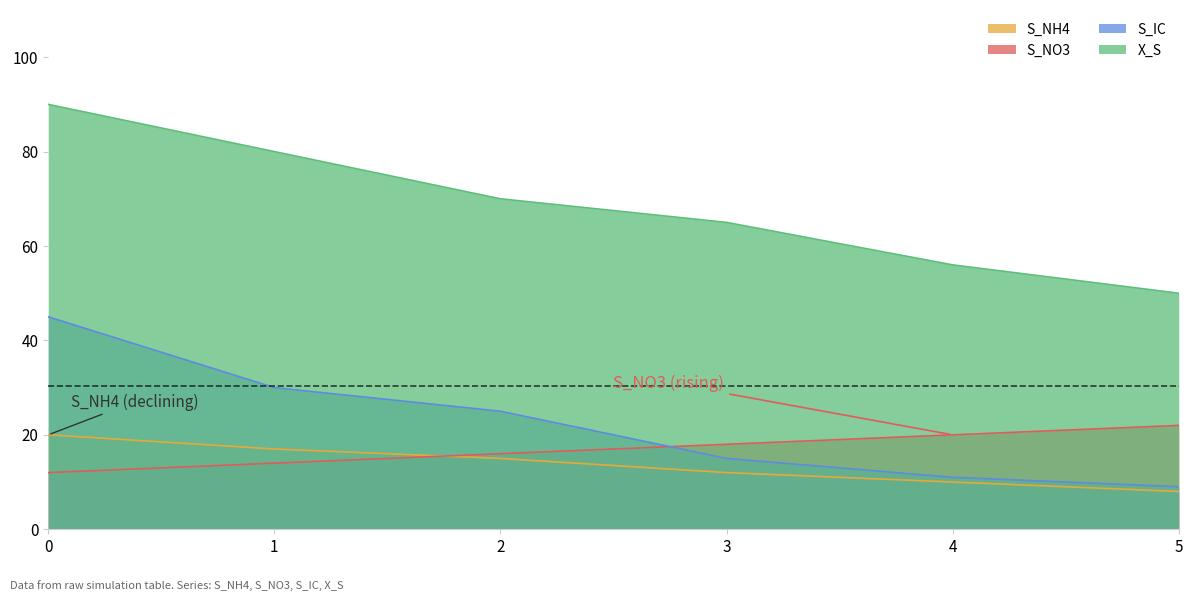

What is the sum of the S_NH4 values at 5 and 2?

23